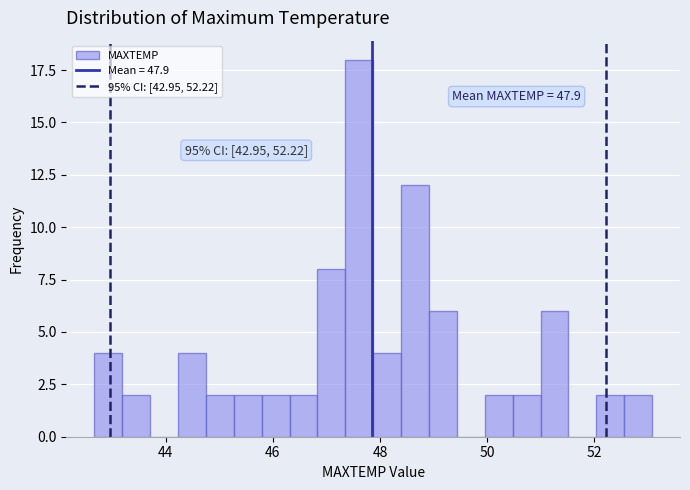

Around what value on the x-axis is the tallest bar? Give the approximate position of its centre, as read against the axis.

47.6